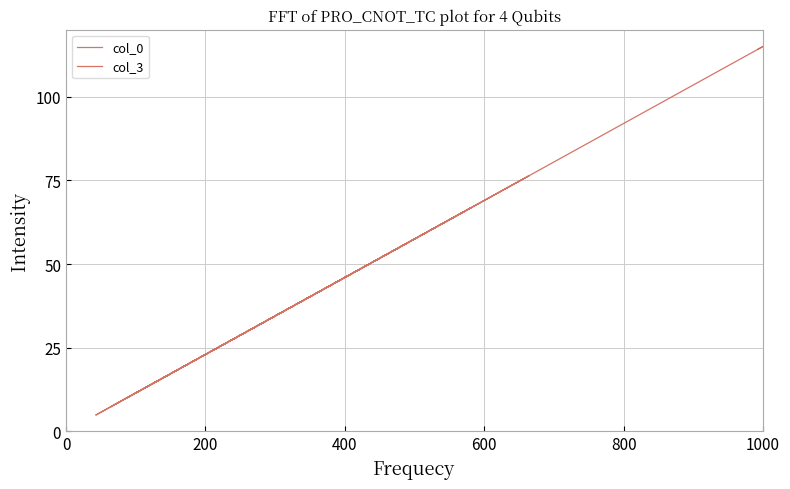

What is the difference between the maximum and second lowest values in the col_3 series?

109.7